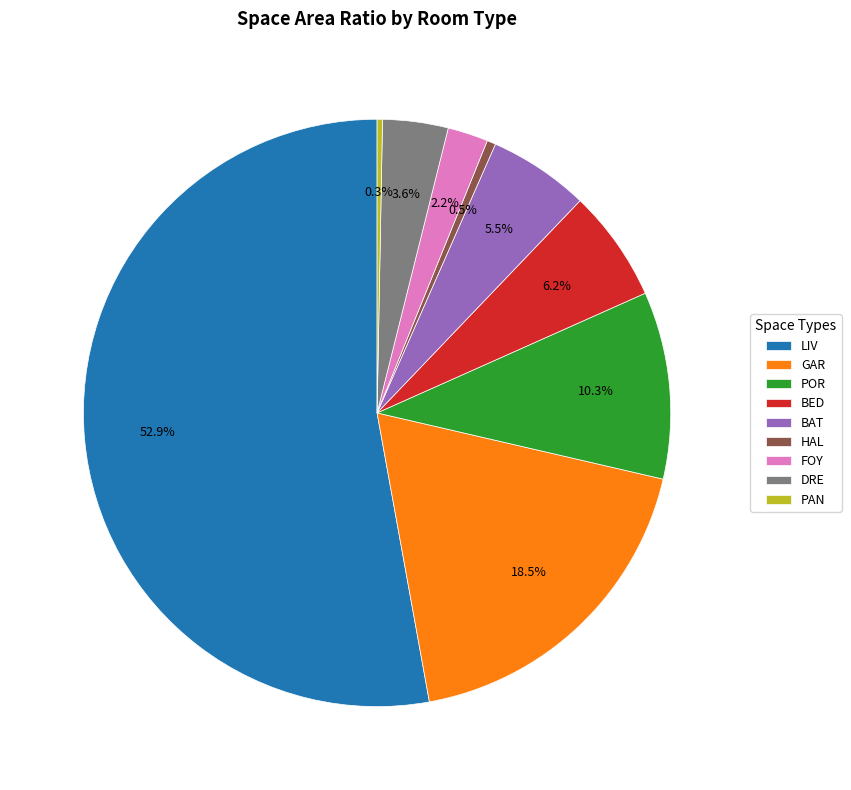

What portion of the pie excludes FOY?

97.8%